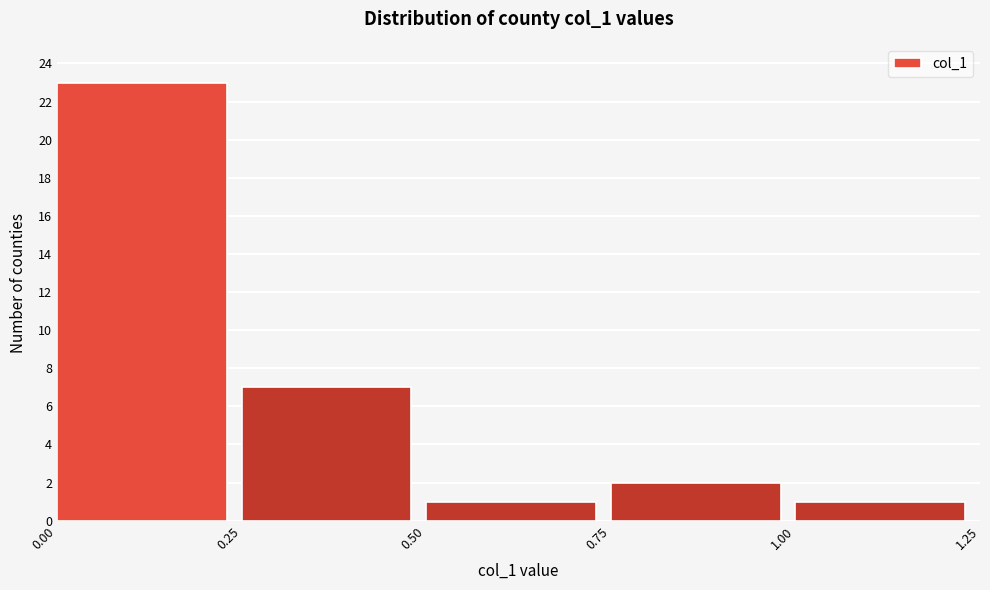

Over which range of the x-axis is the bar tallest?

0.00 to 0.25